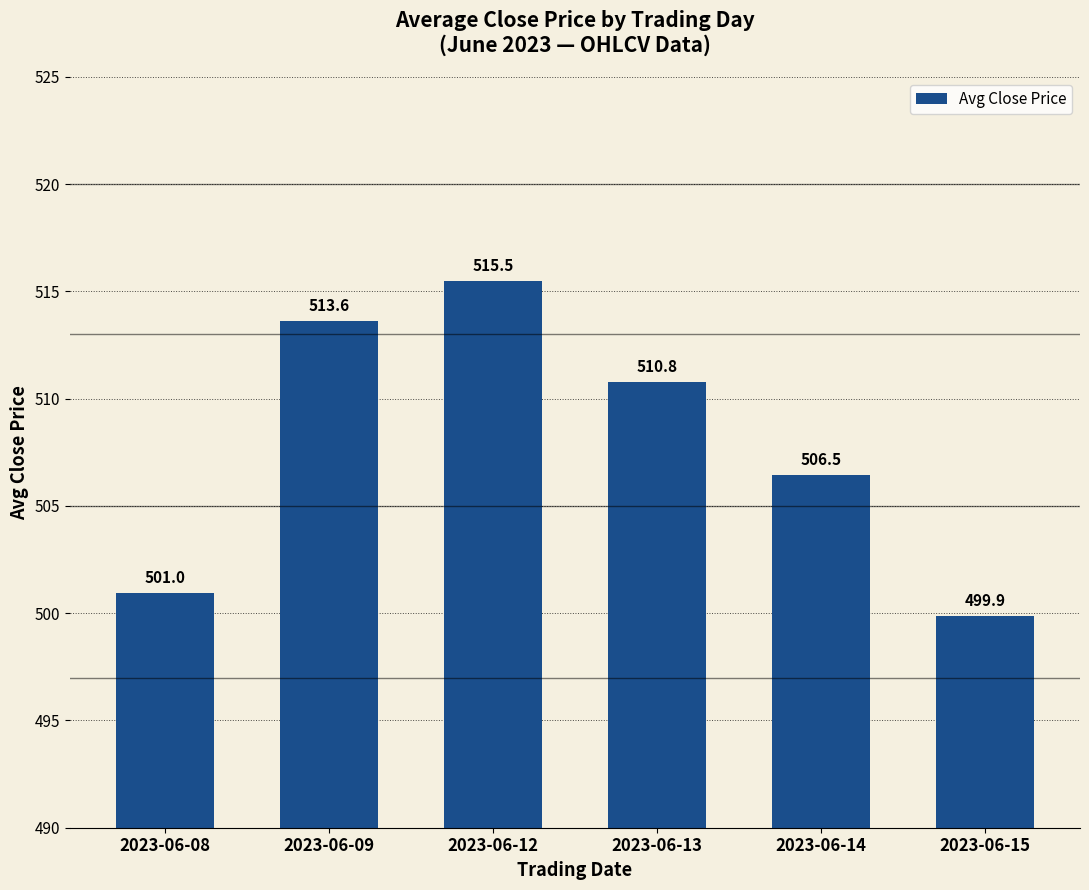

How many data points are above 510?

3